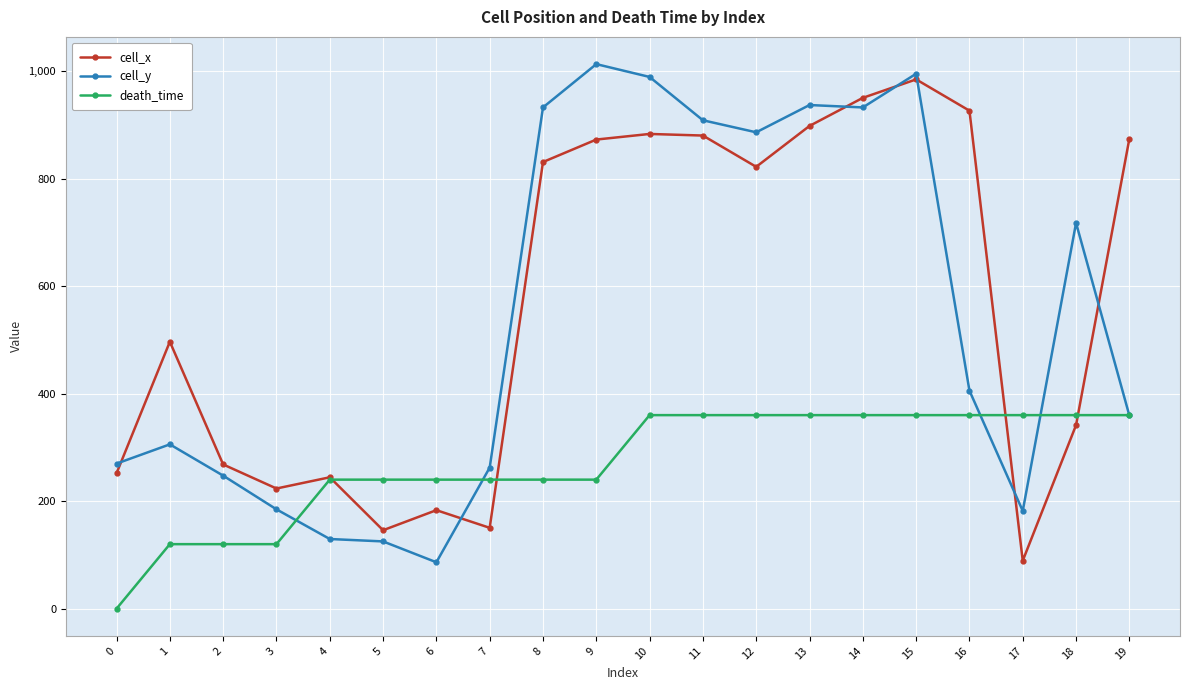

What is the difference between the second highest and minimum values in the death_time series?

360.0